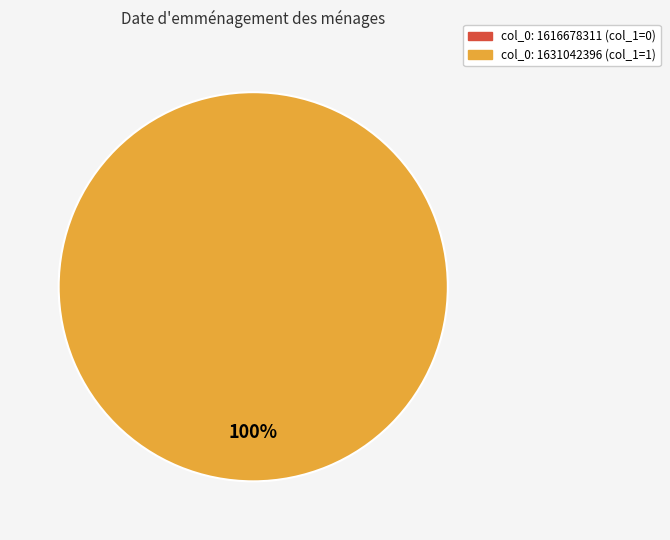

How many segments does this pie chart have?

2